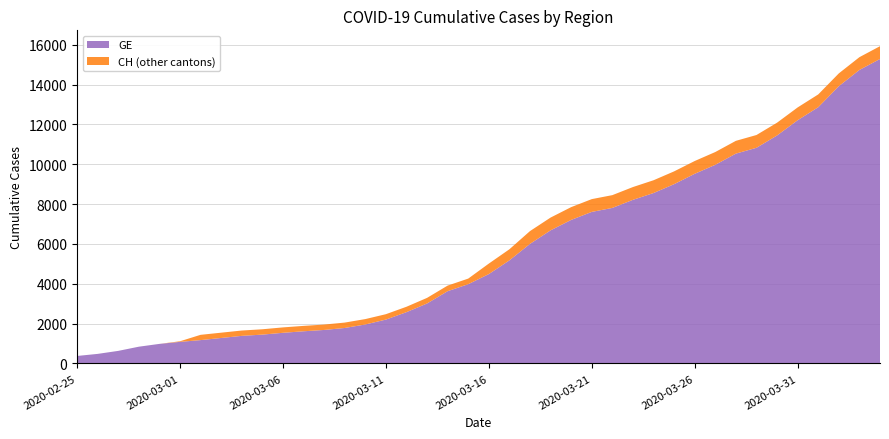

Reading right to left, extract all data points from this chart.

GE: 15284	14733	13919	12863	12210	11444	10825	10533	9971	9520	9000	8554	8213	7807	7607	7205	6681	6002	5174	4485	3978	3627	3010	2574	2201	1955	1780	1681	1614	1538	1447	1384	1278	1171	1083	981	840	630	479	375
CH: 15926	15375	14561	13505	12852	12086	11467	11175	10613	10162	9642	9196	8855	8449	8249	7847	7323	6644	5731	5012	4259	3908	3291	2845	2472	2226	2051	1952	1885	1809	1715	1652	1544	1436	1113	981	840	630	479	375